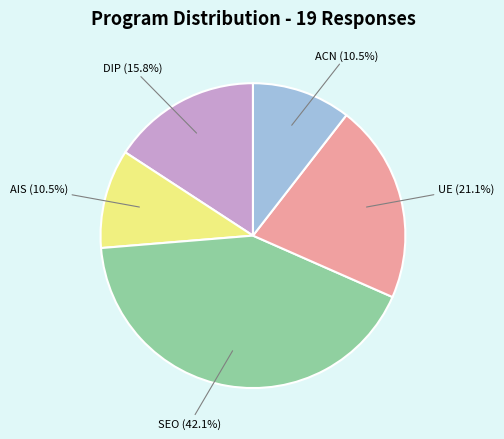

What is the largest slice in the pie chart?

SEO